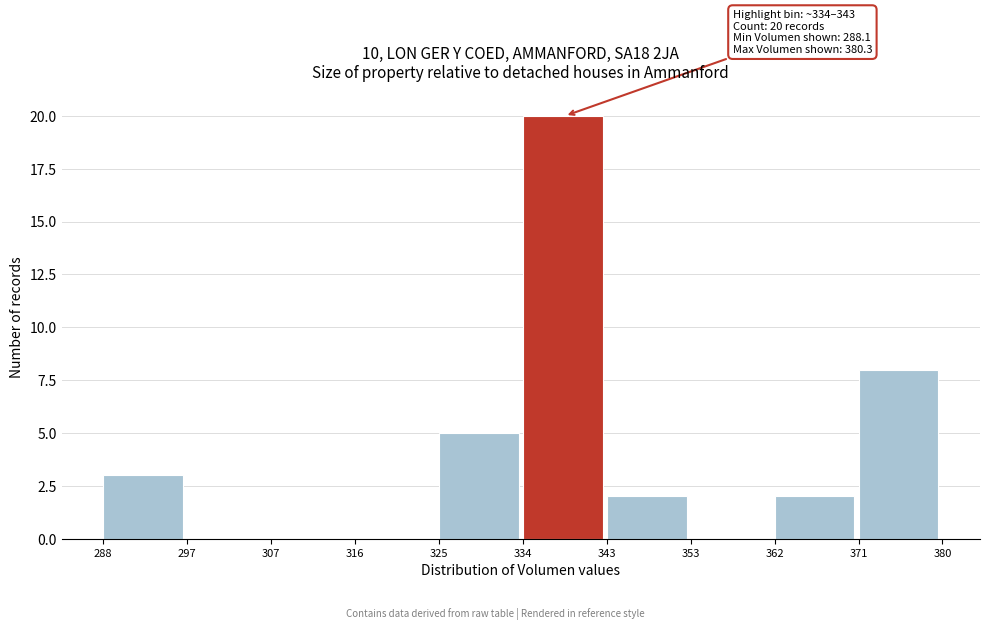

Which range on the x-axis has the tallest bar?

334 to 343